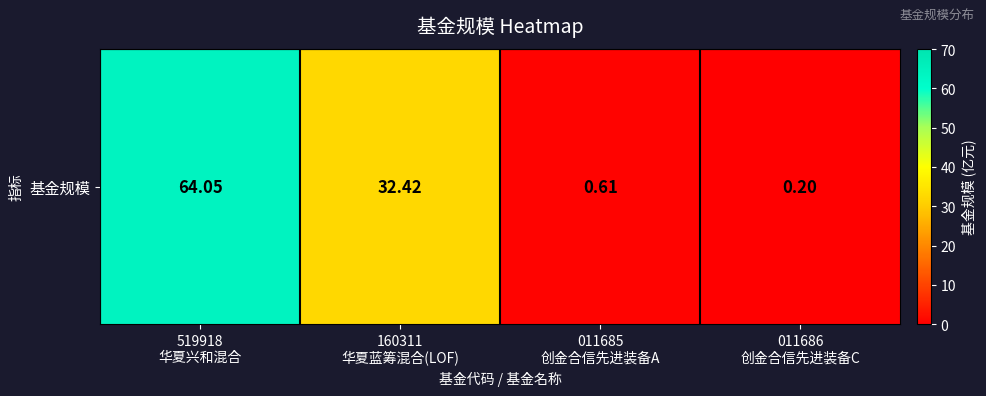

Rank the categories by value from lowest to highest.

011686
创金合信先进装备C, 011685
创金合信先进装备A, 160311
华夏蓝筹混合(LOF), 519918
华夏兴和混合